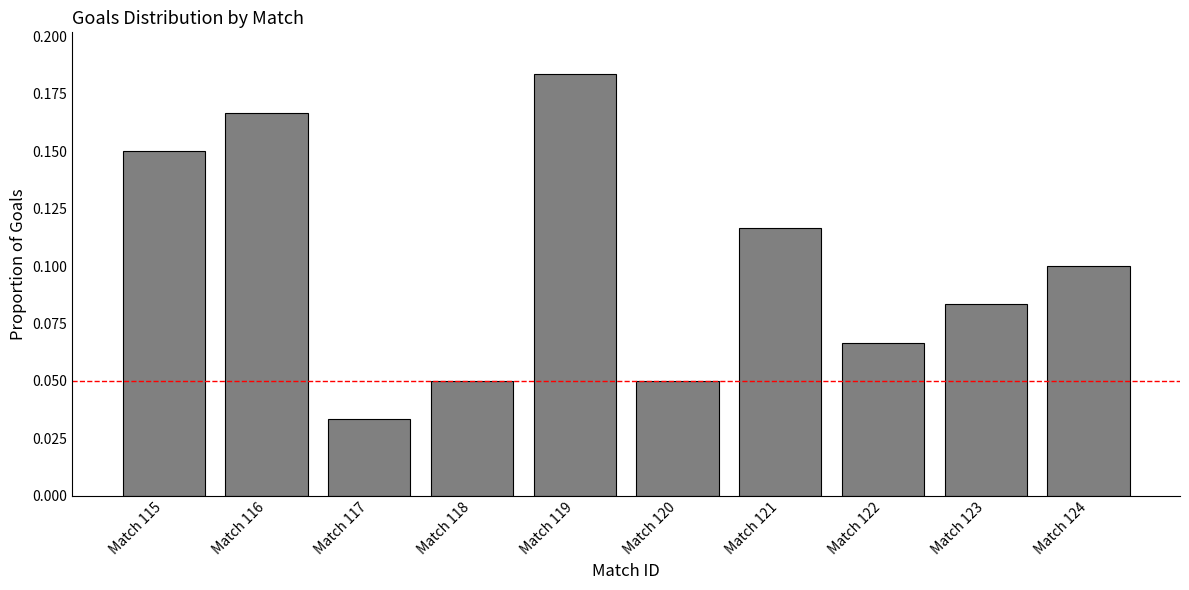

True or false: the data shows 0.1 at Match 124.

True